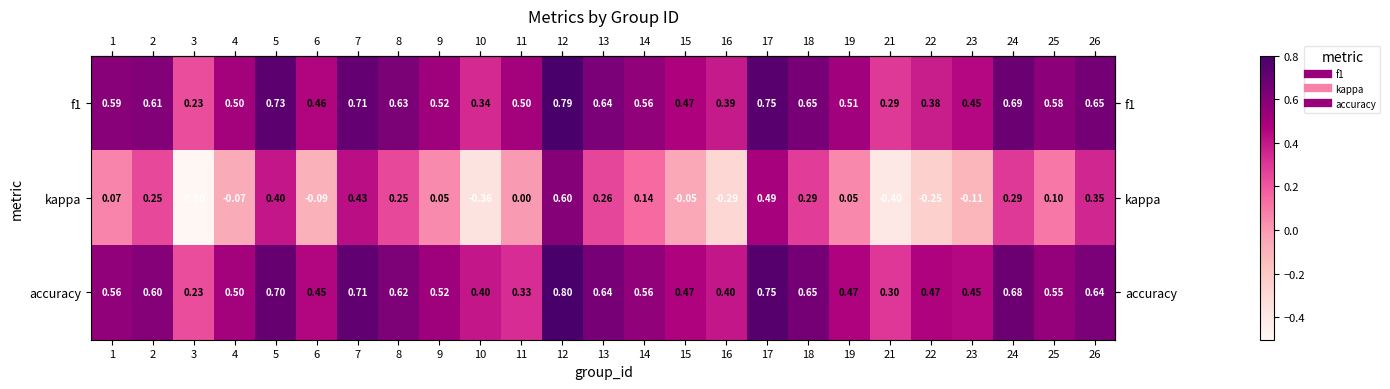

Which series has the widest spread of values?

kappa